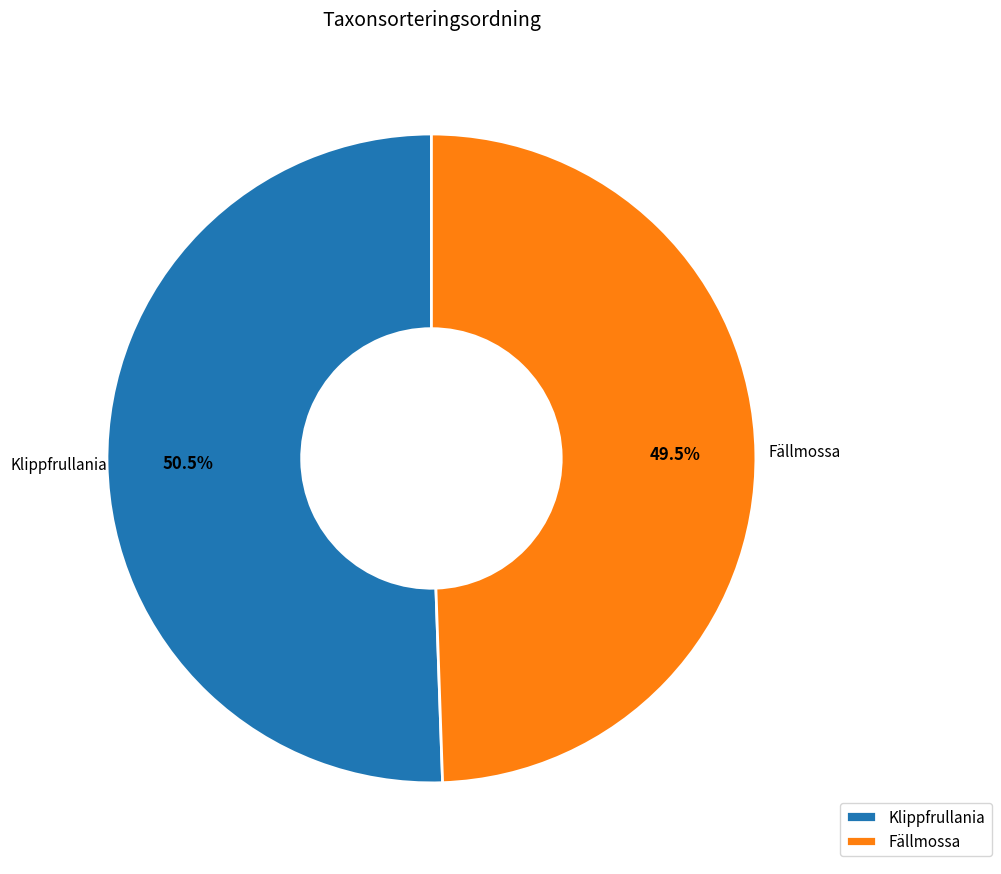

What is the smallest slice in the pie chart?

Fällmossa